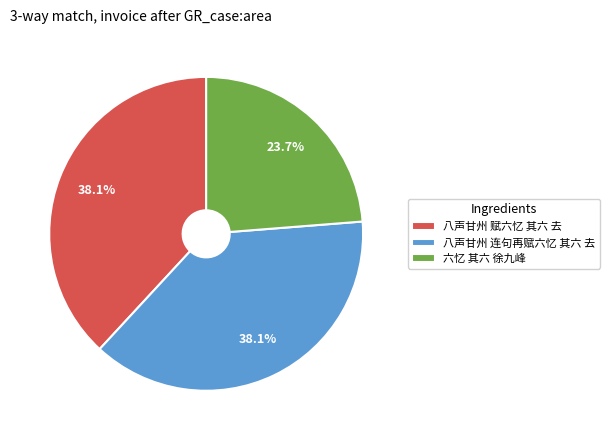

How many slices are in this pie chart?

3